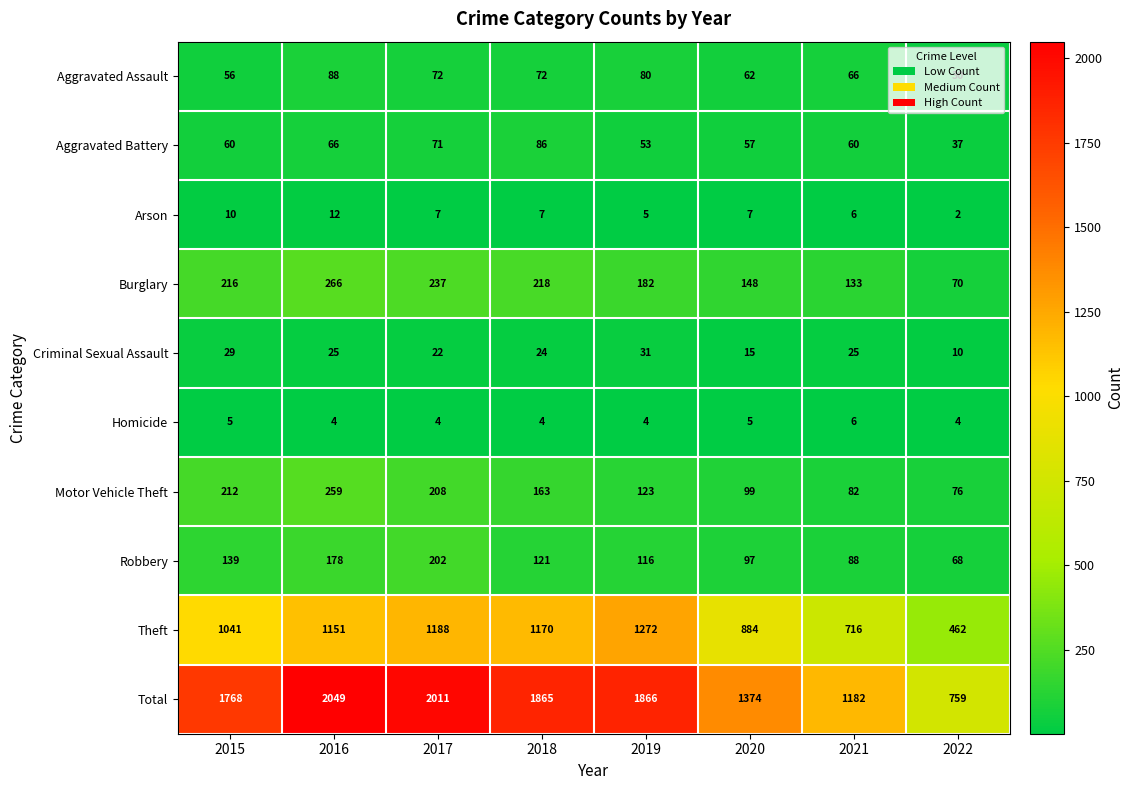

List the series in order of their peak value, highest first.

Total, Theft, Burglary, Motor Vehicle Theft, Robbery, Aggravated Assault, Aggravated Battery, Criminal Sexual Assault, Arson, Homicide